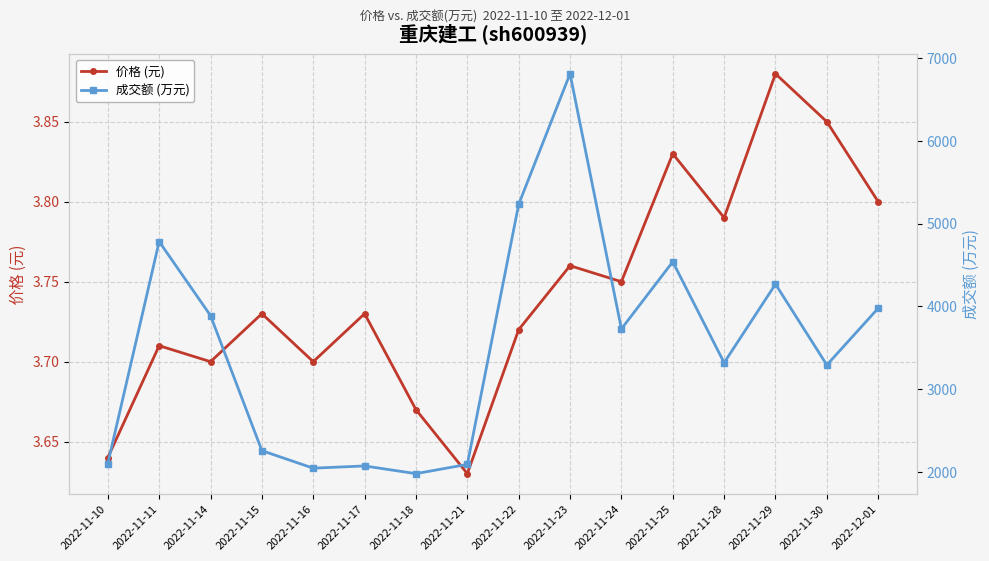

Reading left to right, what are all the values shown in this chart?

价格 (元): 3.6	3.7	3.7	3.7	3.7	3.7	3.7	3.6	3.7	3.8	3.8	3.8	3.8	3.9	3.9	3.8
成交额 (万元): 2100.0	4784.0	3889.0	2256.0	2044.0	2071.0	1978.0	2090.0	5234.0	6813.0	3728.0	4540.0	3319.0	4269.0	3292.0	3978.0